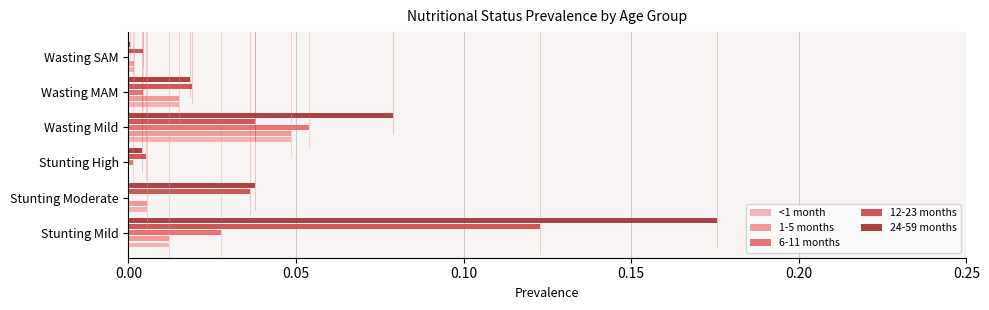

True or false: 6-11 months has a value of 0.0 at Wasting MAM.

True